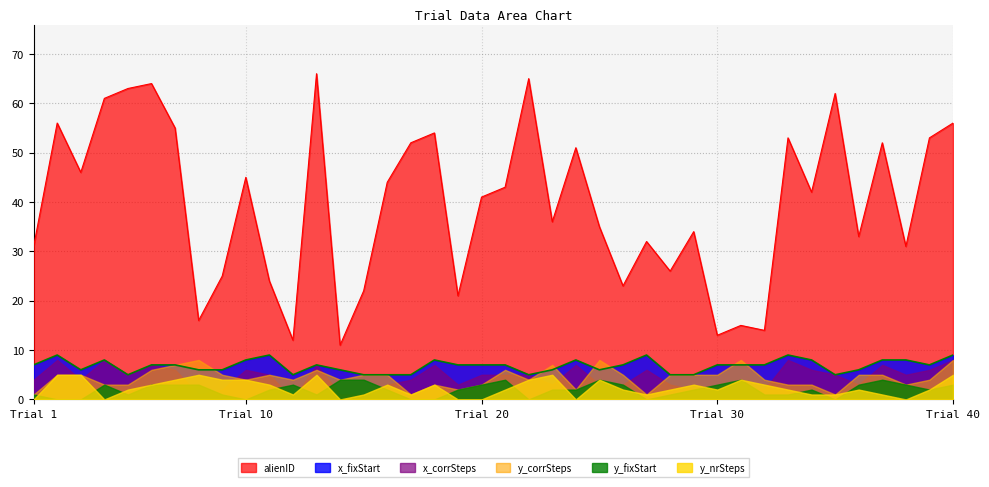

What is the value of the x_fixStart point at the 25th from the left?

6